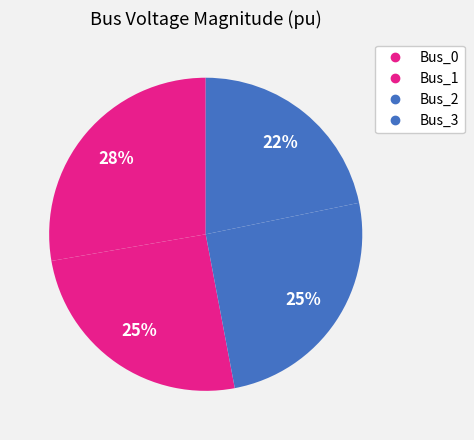

To the nearest percent, what is the average slice percentage?

25%